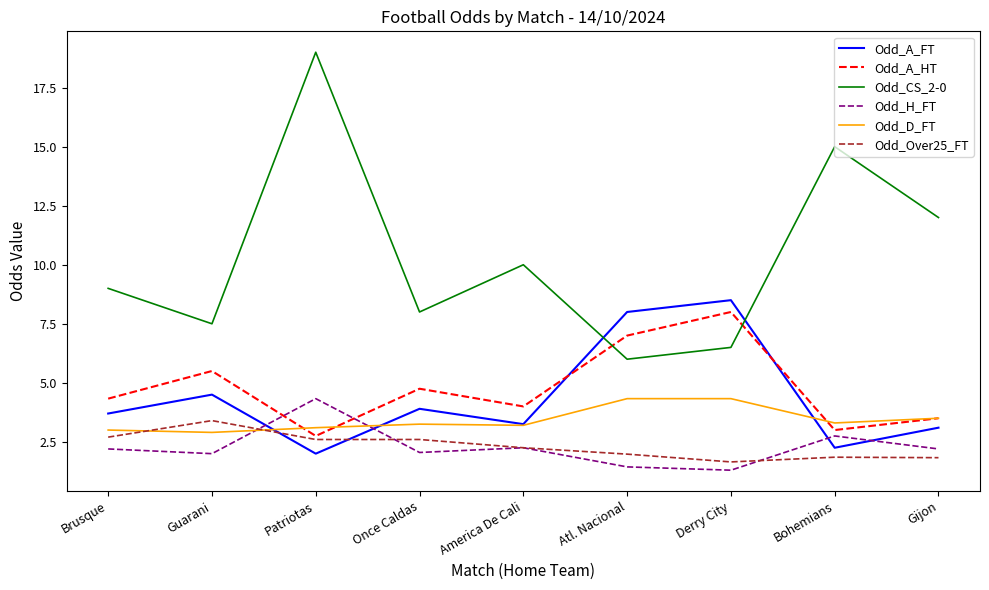

Does the chart display data point markers on the line(s)?

No